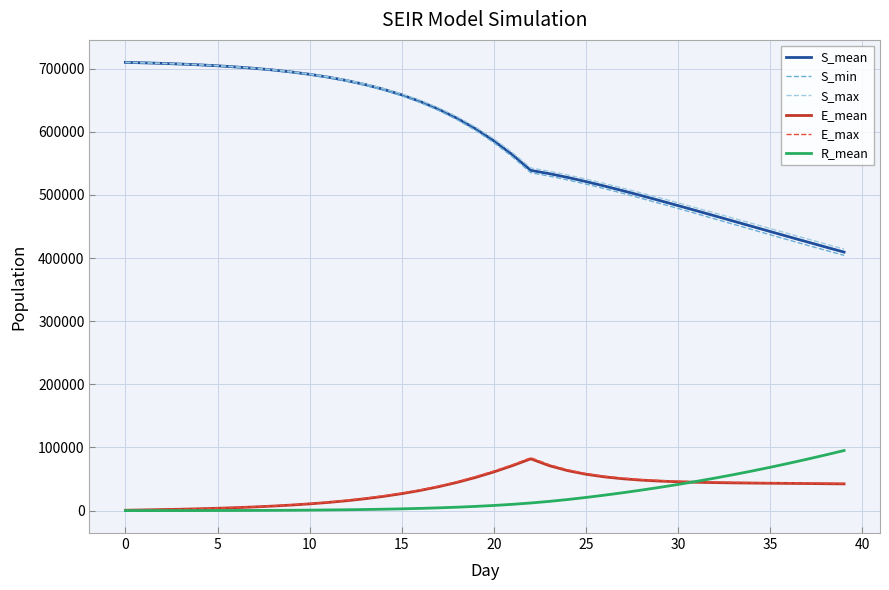

What is the highest value of the S_max series?

710055.0